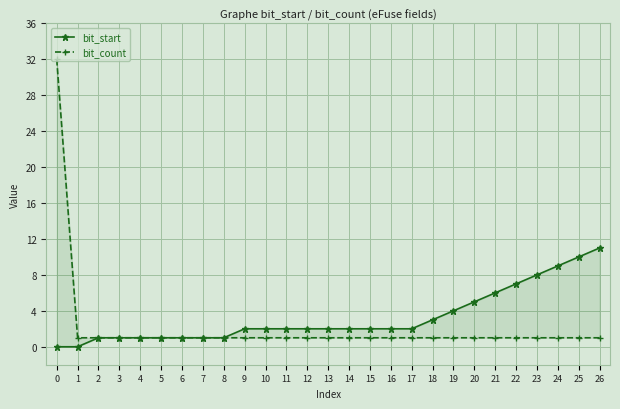

What is the value of the bit_count point at the 5th from the left?

1